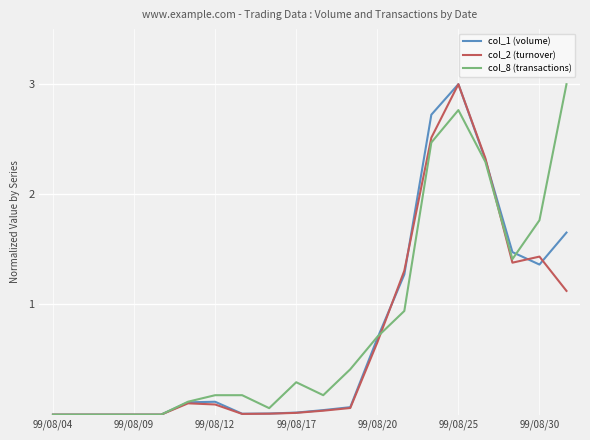

What is the maximum value for col_1 (volume)?

3.0